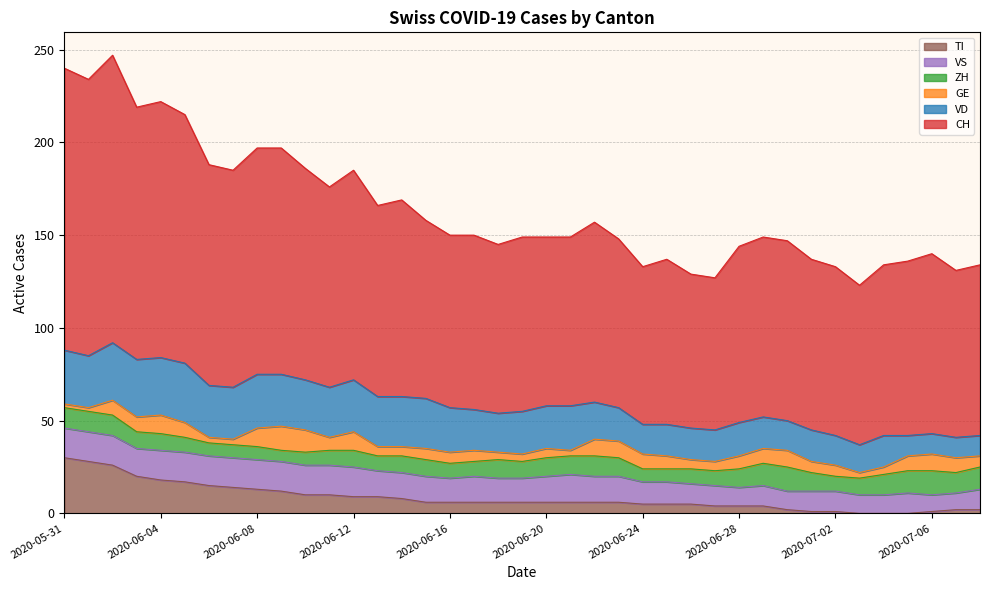

Is the value of ZH at 2020-07-04 greater than the value of CH at 2020-06-10?

No